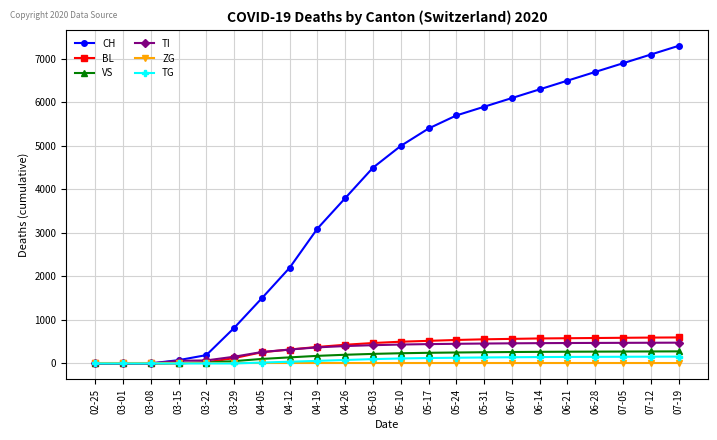

Which series has the largest total across all categories?

CH